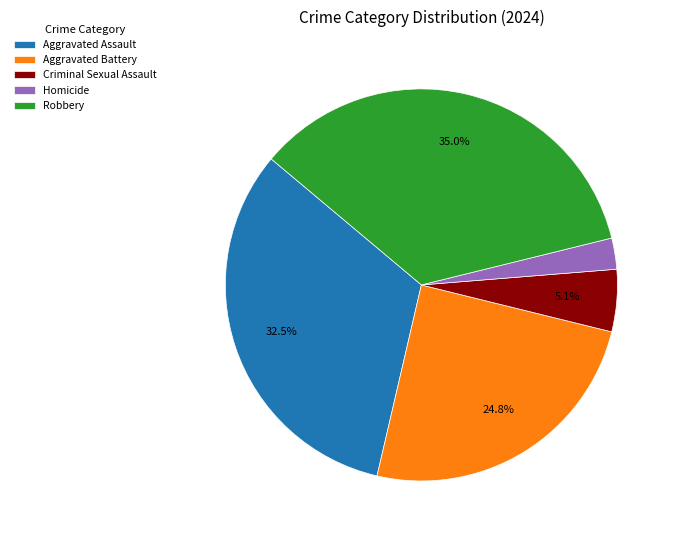

Rank the categories by value from highest to lowest.

Robbery, Aggravated Assault, Aggravated Battery, Criminal Sexual Assault, Homicide